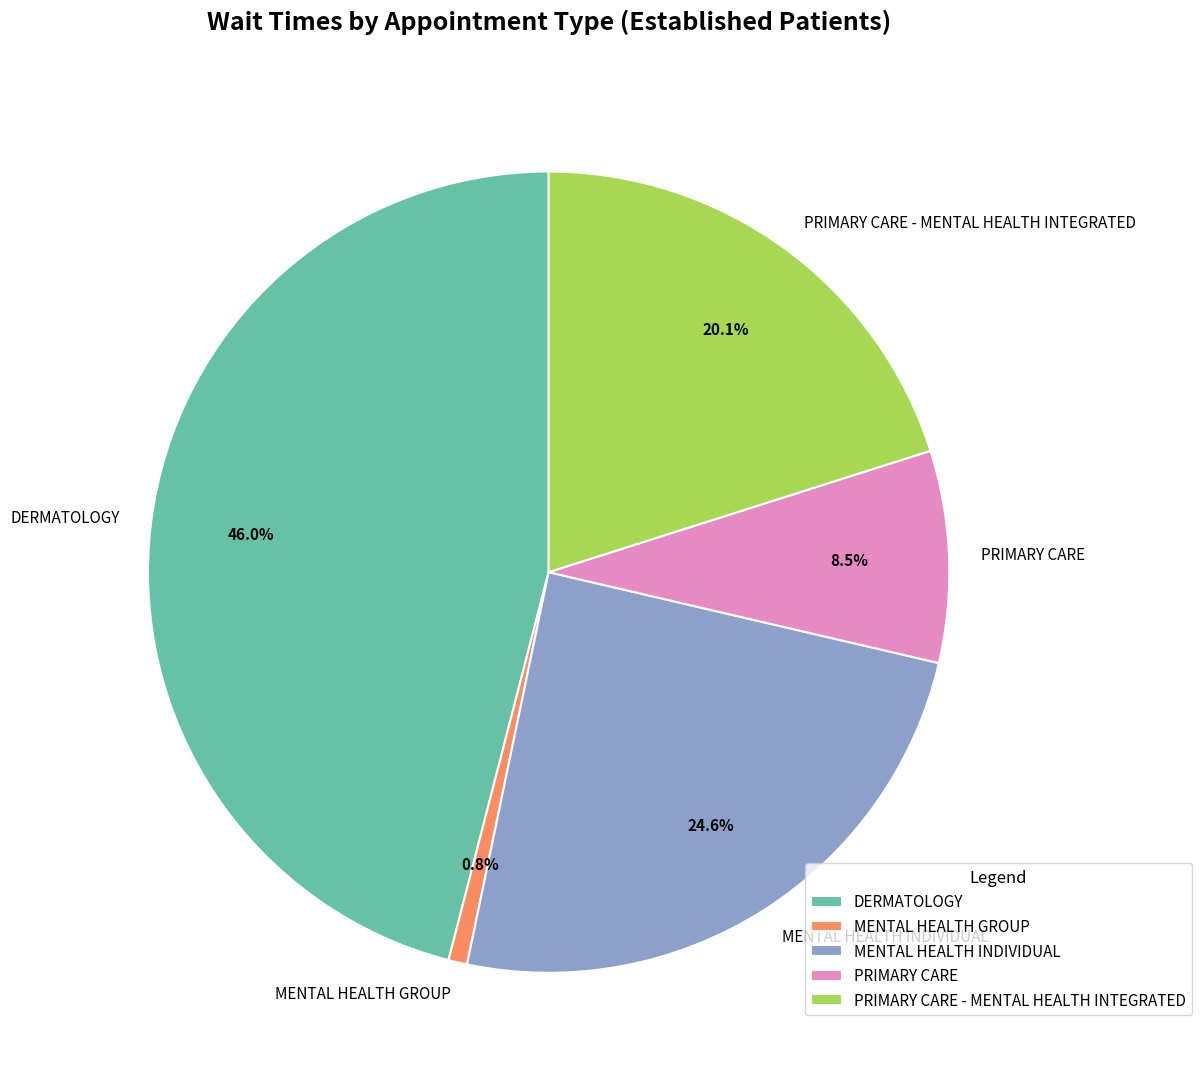

Which category has the smallest portion of the pie?

MENTAL HEALTH GROUP